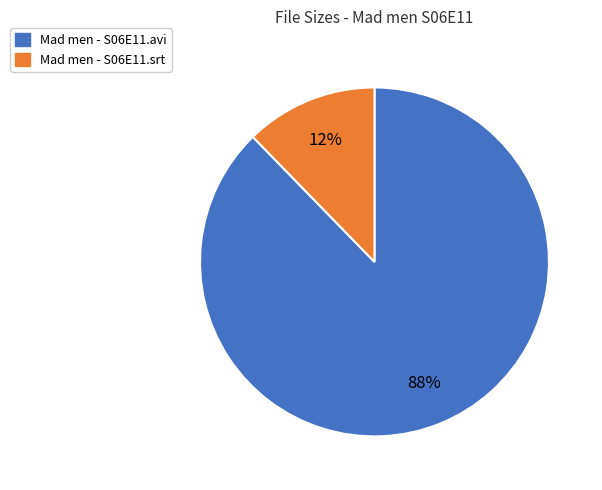

Is it true that Mad men - S06E11.avi is 99% of the pie?

False